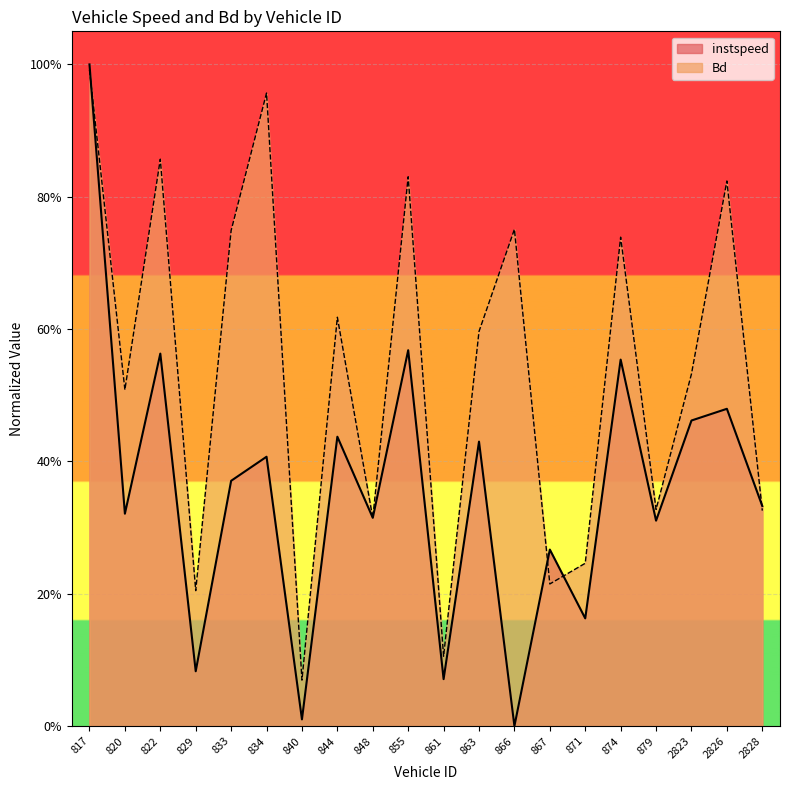

Which series changed the most between 844 and 871?

Bd